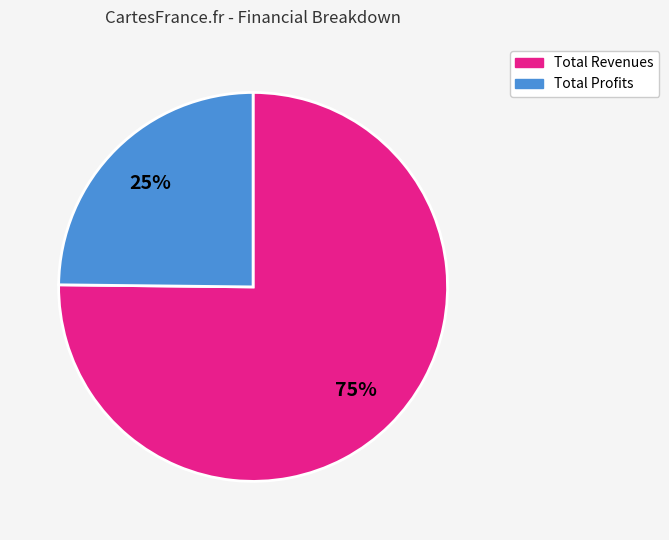

To the nearest percent, what is the average slice percentage?

50%